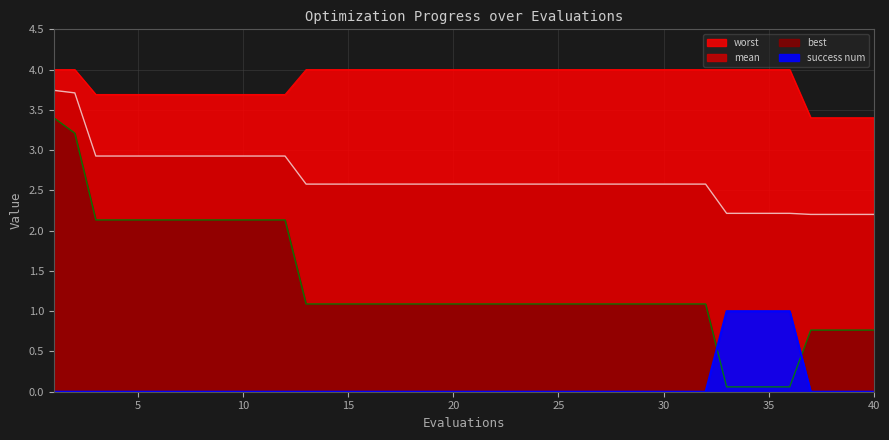

List the series in order of their overall mean, lowest first.

success num, best, mean, worst